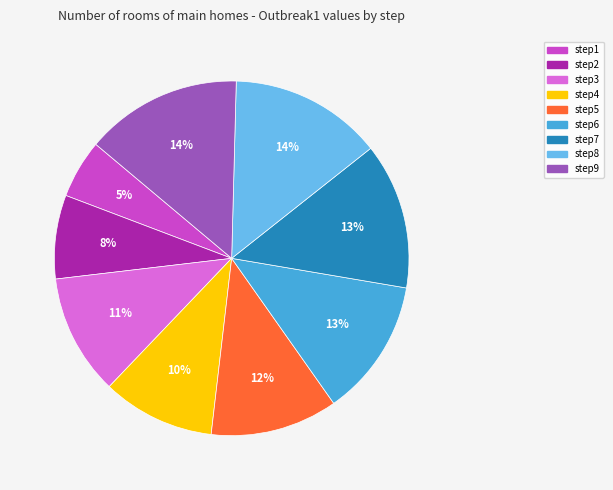

How many slices are in this pie chart?

9